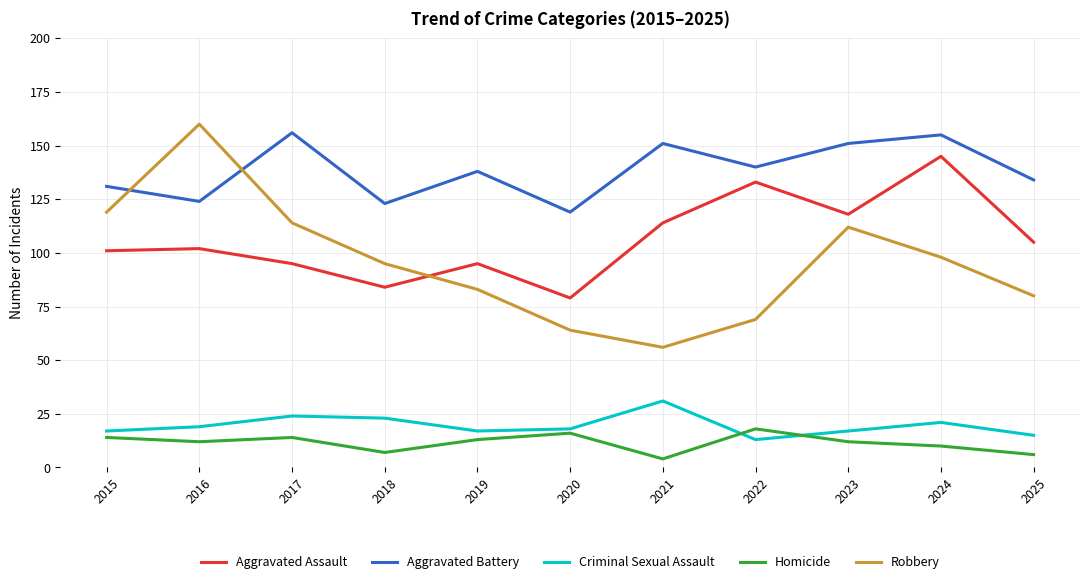

Which series has the largest total across all categories?

Aggravated Battery